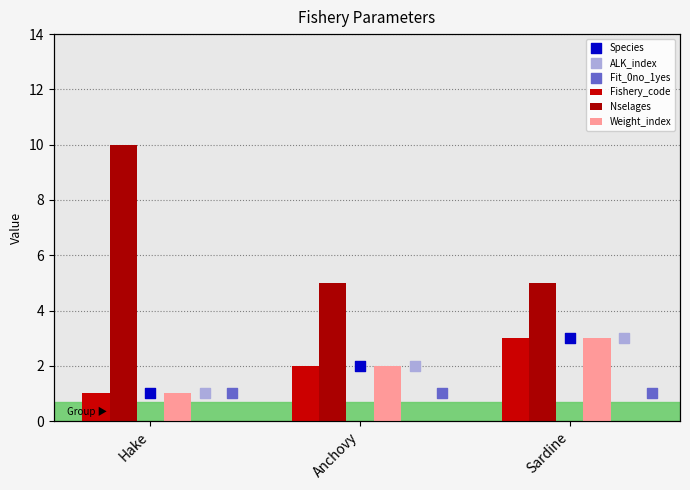

Which series has the widest spread of Y values?

Nselages